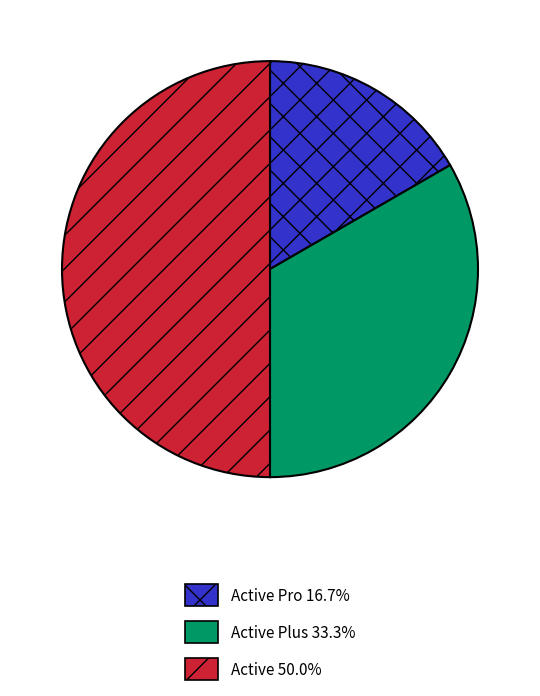

Which slice is the largest?

Active